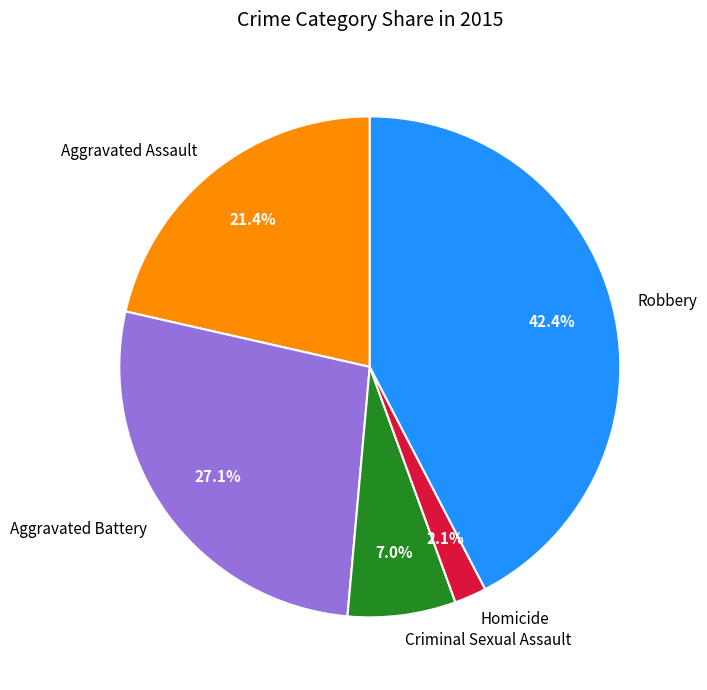

Approximately how many times larger is the value at Aggravated Battery compared to Aggravated Assault?

1.3